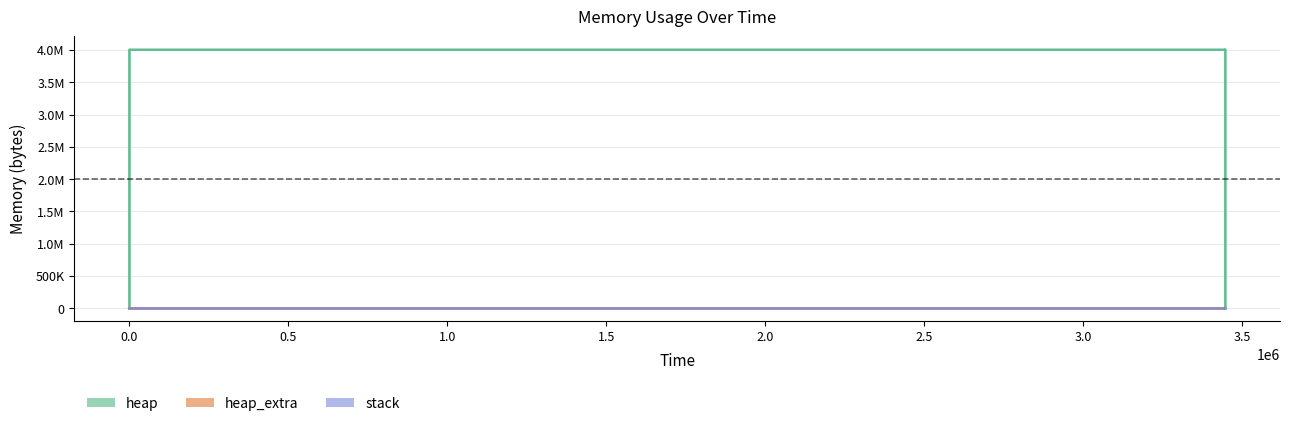

How many values in heap are above zero?

12